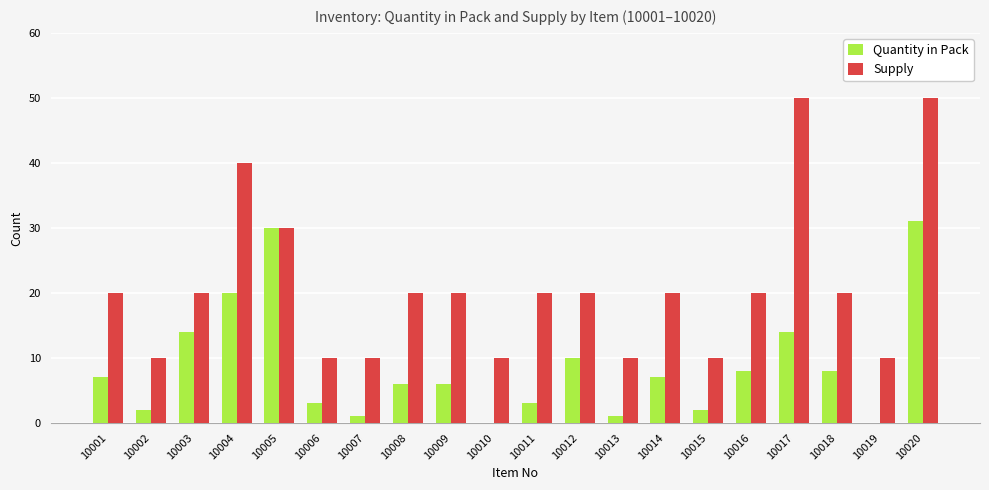

Reading left to right, transcribe all the data shown in this chart.

Quantity in Pack: 7	2	14	20	30	3	1	6	6	0	3	10	1	7	2	8	14	8	0	31
Supply: 20	10	20	40	30	10	10	20	20	10	20	20	10	20	10	20	50	20	10	50